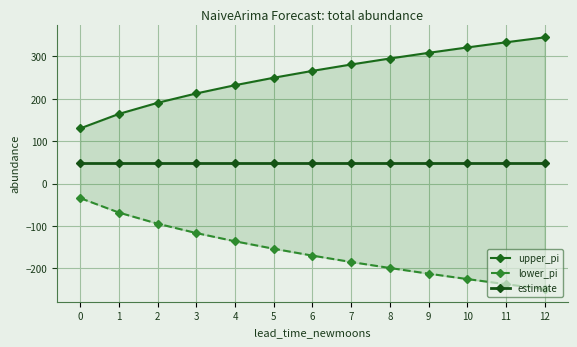

At how many categories does at least one series exceed 18?

13